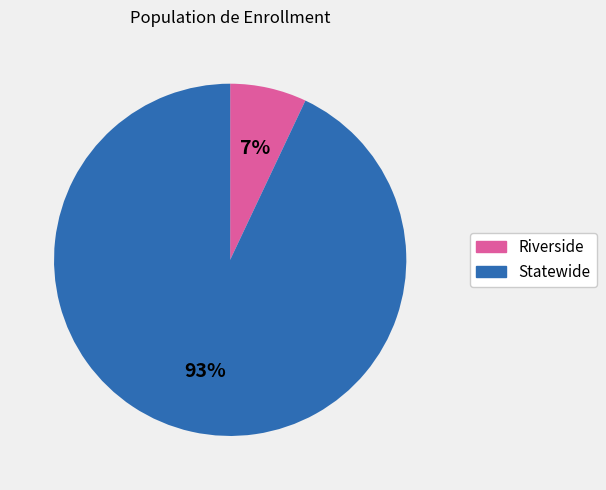

To the nearest percent, what is the difference between the largest and smallest slice percentages?

86%